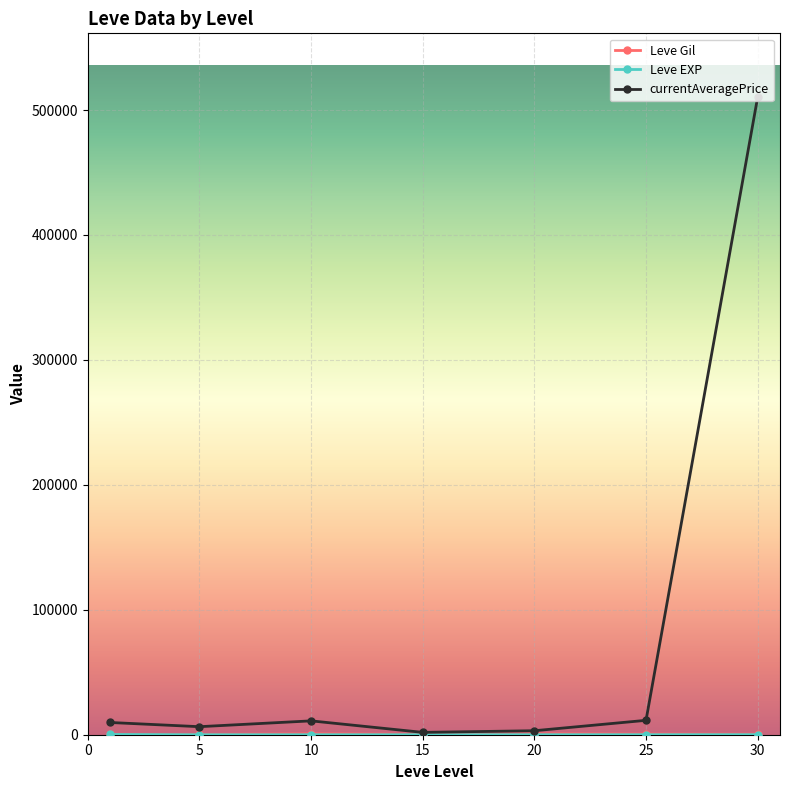

Which series has the largest total across all categories?

currentAveragePrice